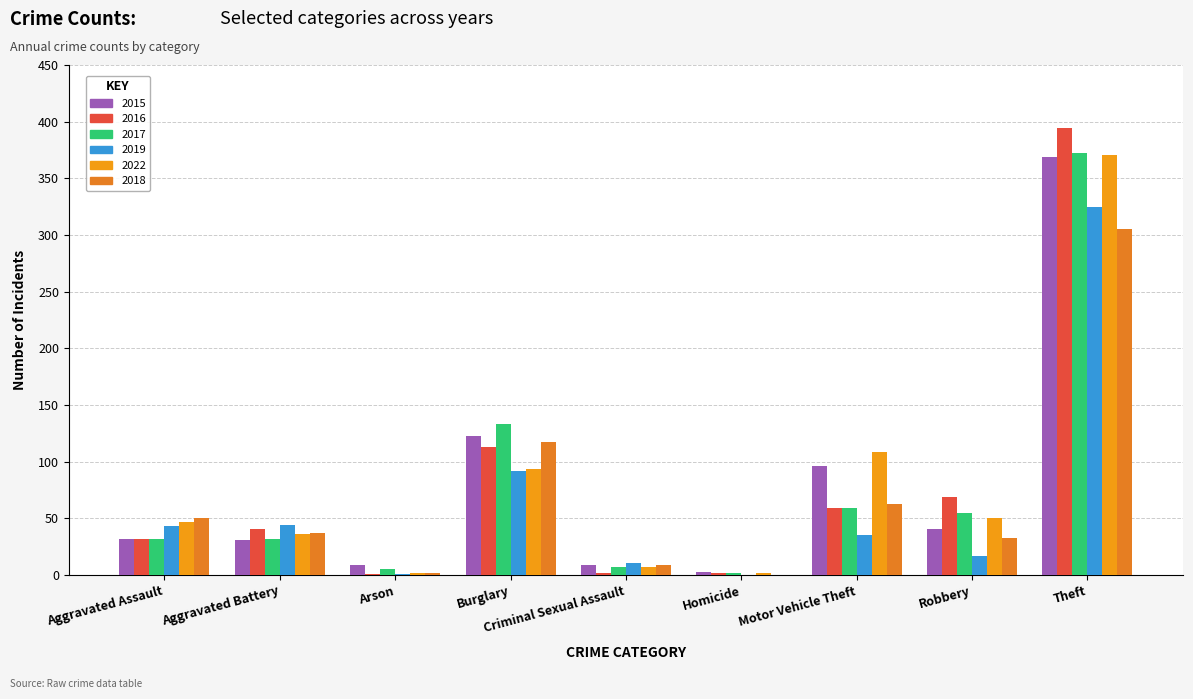

At which label does 2016 reach its peak?

Theft